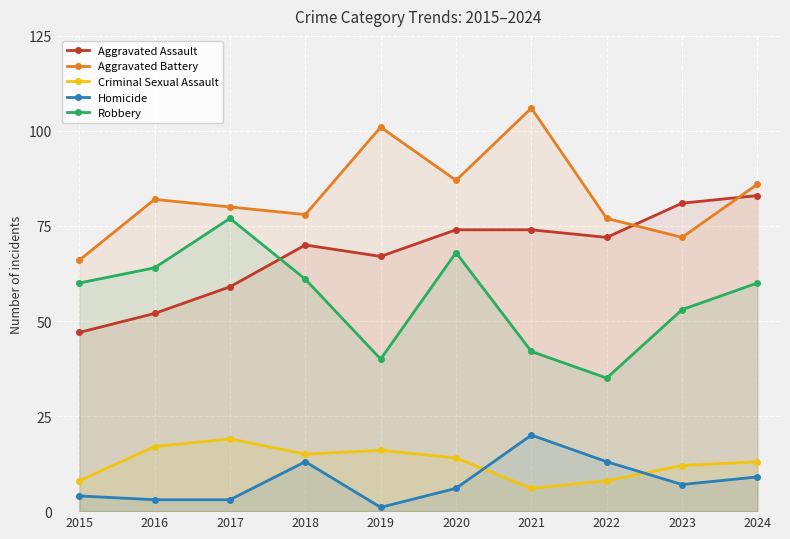

Which series has the largest range (max minus min)?

Robbery